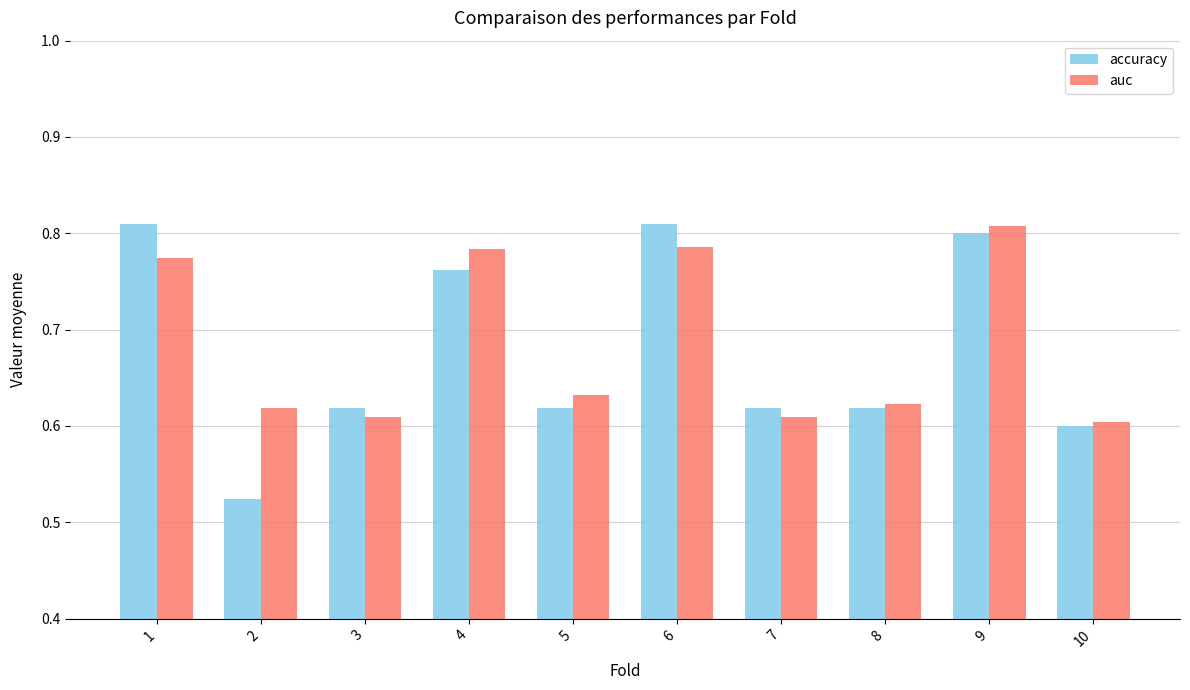

What is the sum of the auc values at 9 and 1?

1.6